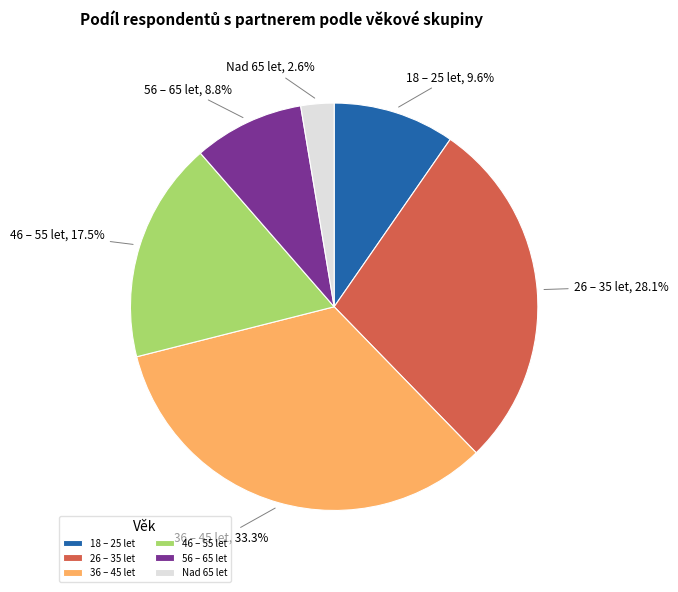

What percentage is the Nad 65 let slice, to the nearest percent?

3%